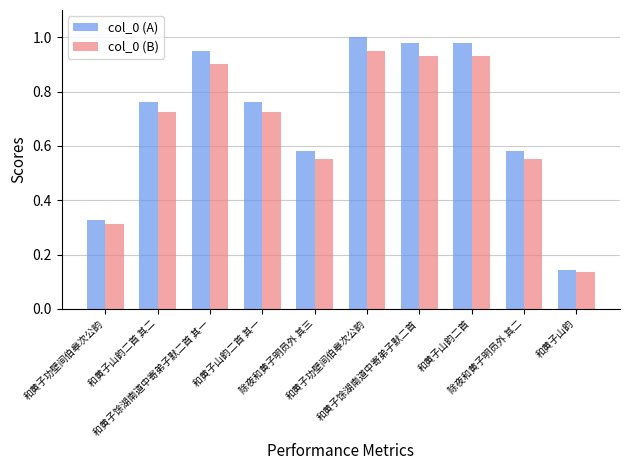

What are all the series names shown in the legend?

col_0 (A), col_0 (B)